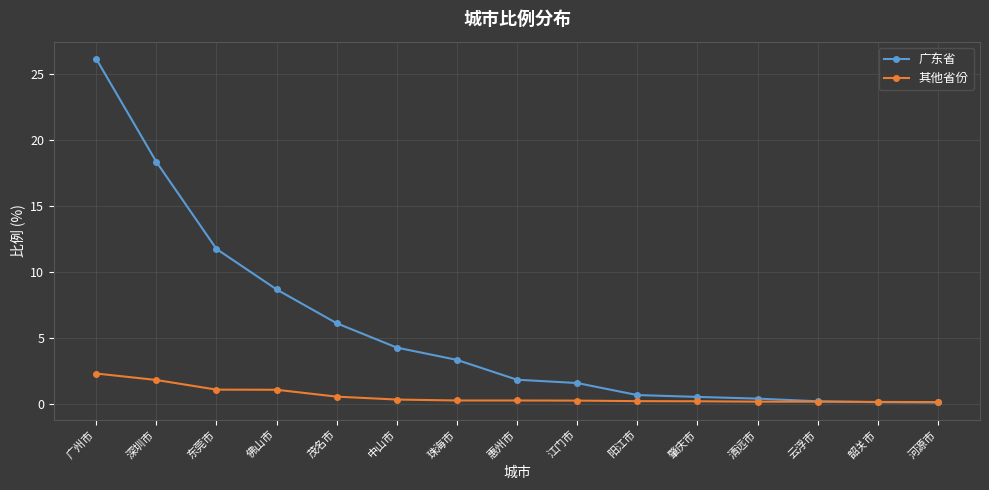

At which category does the chart reach its peak across all series?

广州市